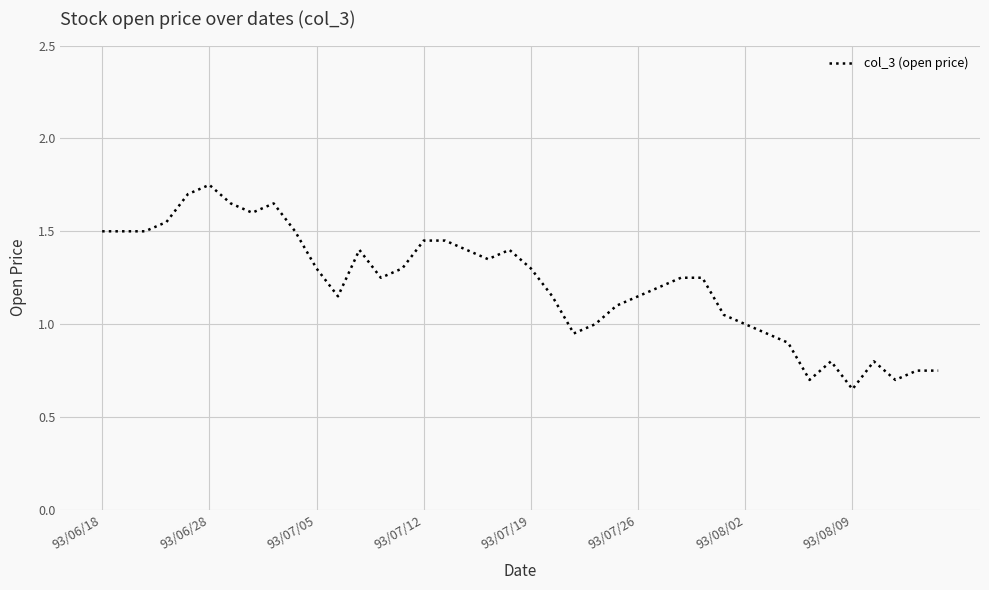

Is this an area chart (filled region under the line)?

No